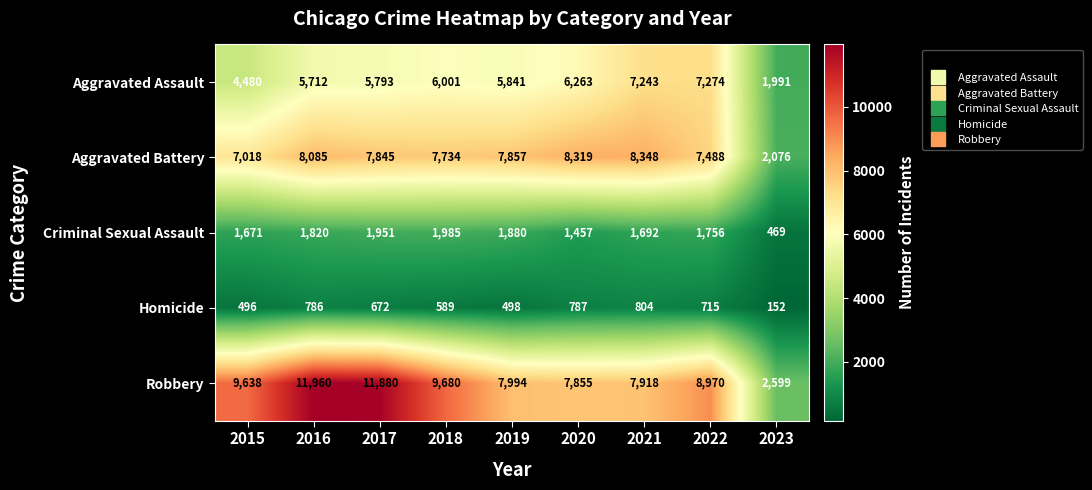

What is the difference between the second highest and second lowest values in the Robbery series?

4025